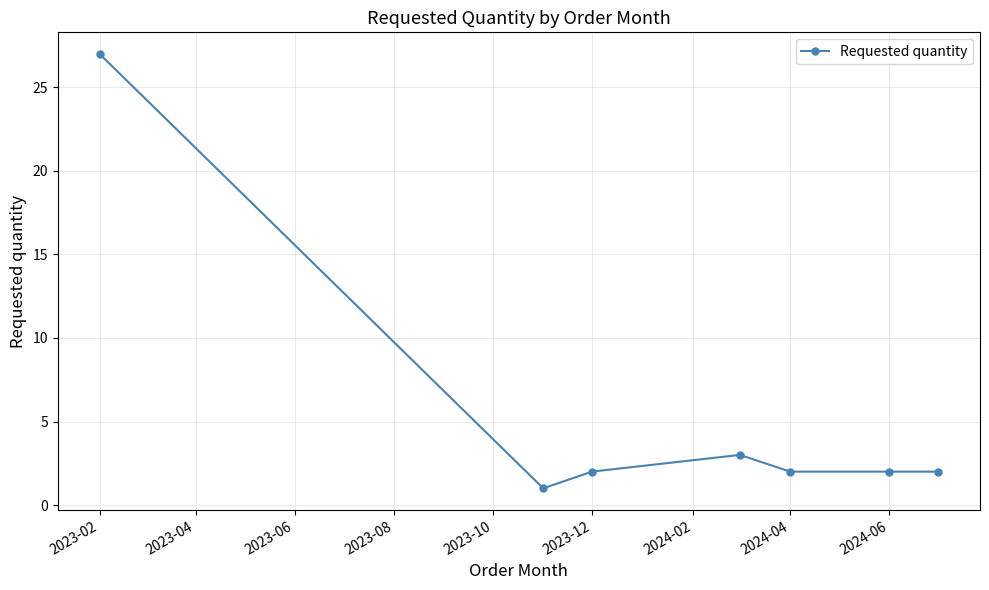

What is the greatest value displayed?

27